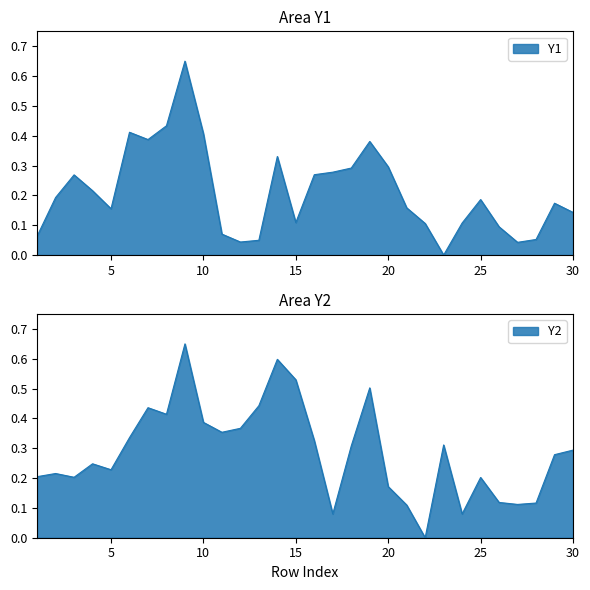

At 22, list the series in order from smallest to largest.

Y2, Y1